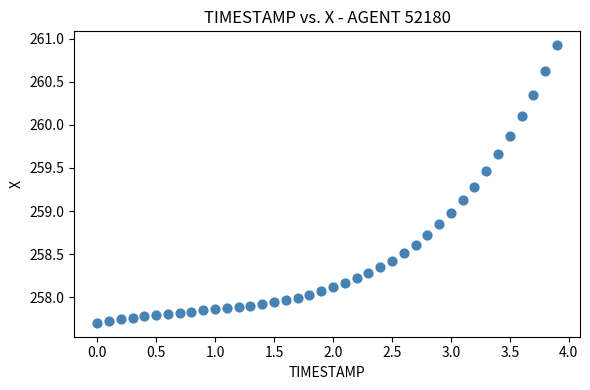

What is the range of Y values (max minus min)?

3.2